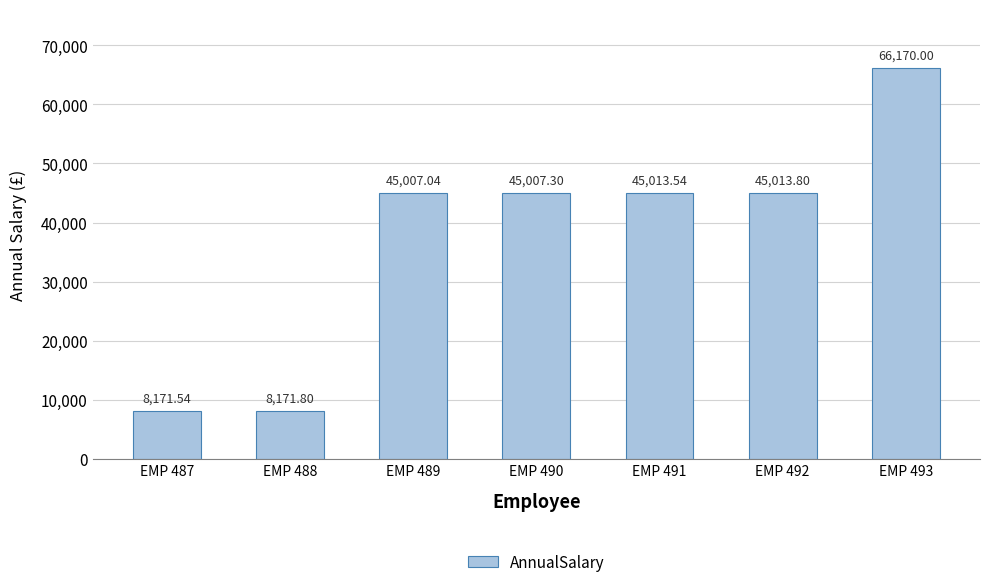

What is the sum of the values at EMP 493 and EMP 490?

111177.3